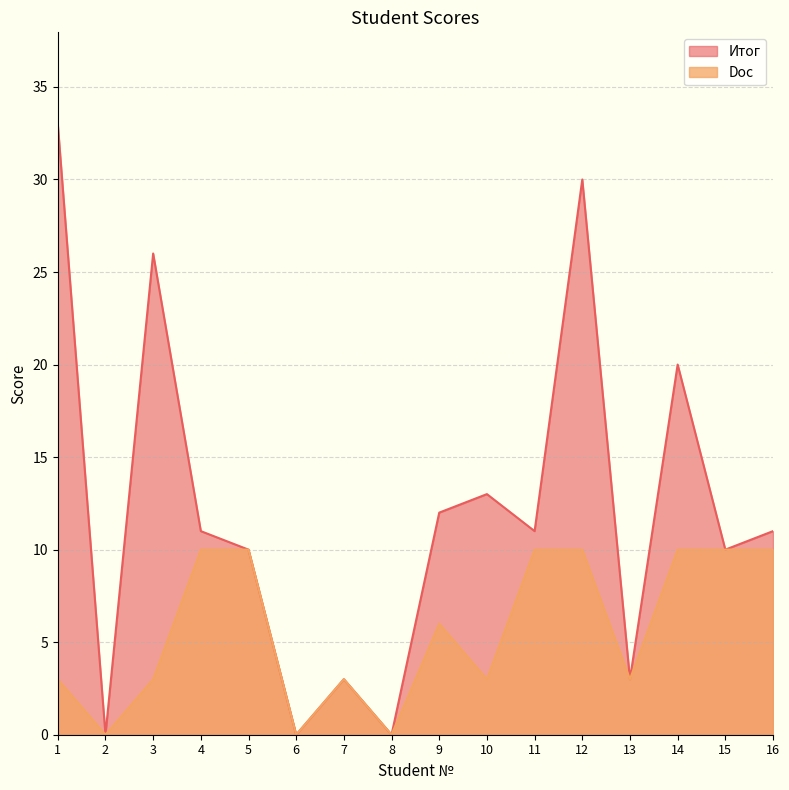

At which category is the sum across all series the highest?

12